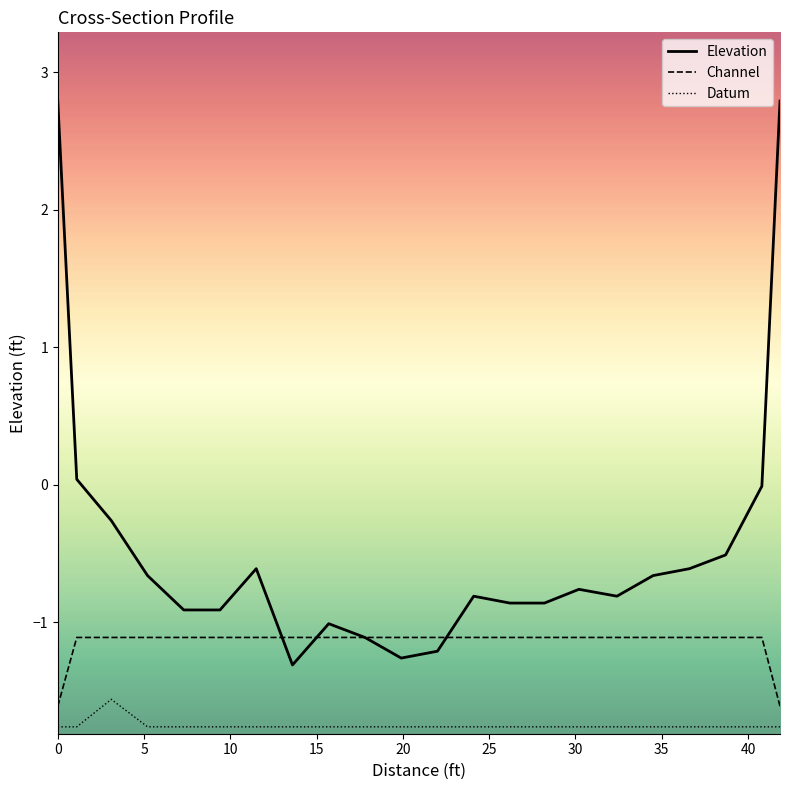

True or false: Datum and Elevation intersect in this chart.

False